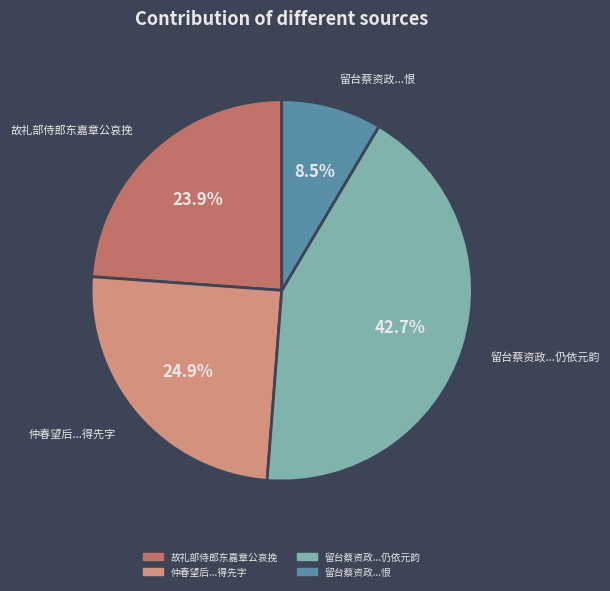

Rank the categories by value from lowest to highest.

留台蔡资政...恨, 故礼部侍郎东嘉章公哀挽, 仲春望后...得先字, 留台蔡资政...仍依元韵